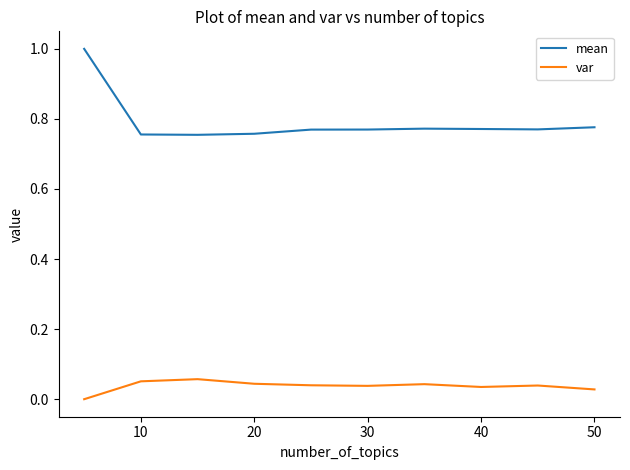

How many var values are between 0 and 1?

10